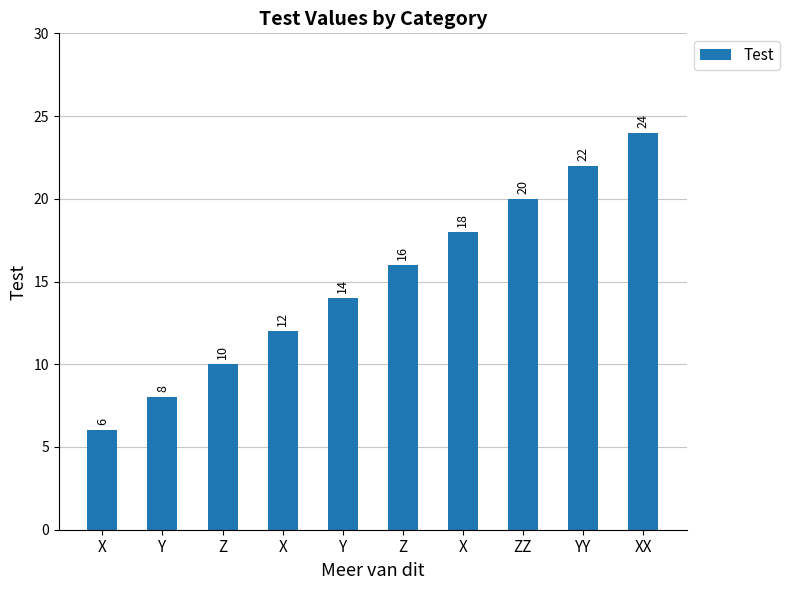

Rank the categories by value from highest to lowest.

XX, YY, ZZ, X, Z, Y, X, Z, Y, X